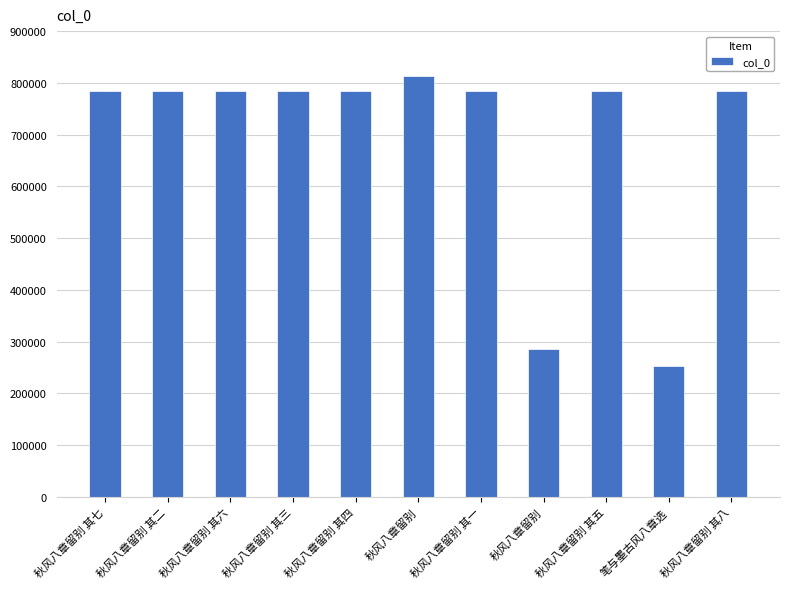

Rank the categories by value from highest to lowest.

秋风八章留别, 秋风八章留别 其八, 秋风八章留别 其七, 秋风八章留别 其六, 秋风八章留别 其五, 秋风八章留别 其四, 秋风八章留别 其三, 秋风八章留别 其二, 秋风八章留别 其一, 秋风八章留别, 笔与墨古风八章选